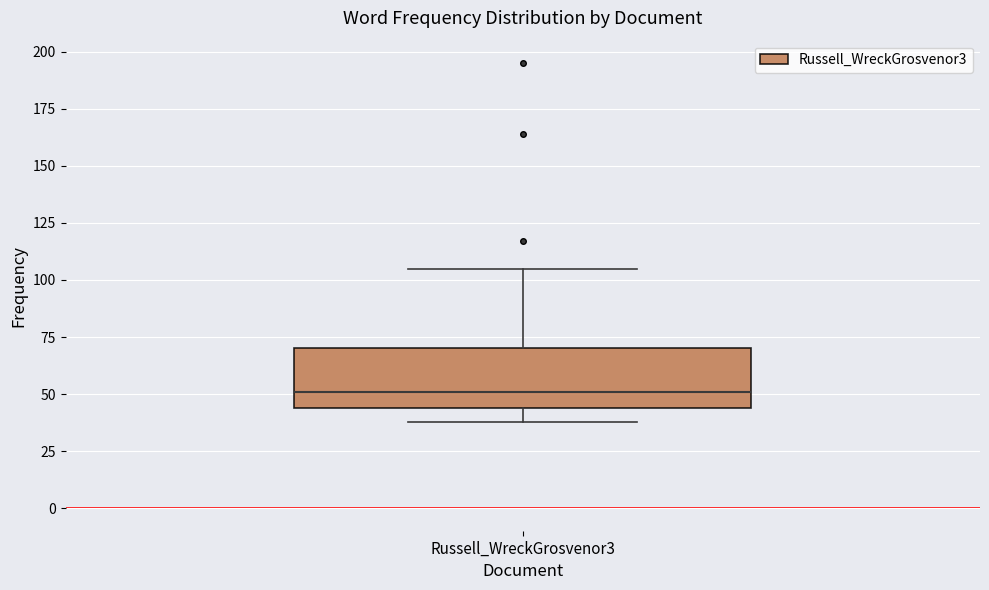

Where does the lower whisker of the box for Russell_WreckGrosvenor3 end on the y-axis? The values are not printed on the chart, so give them approximately, as read against the axis.

40